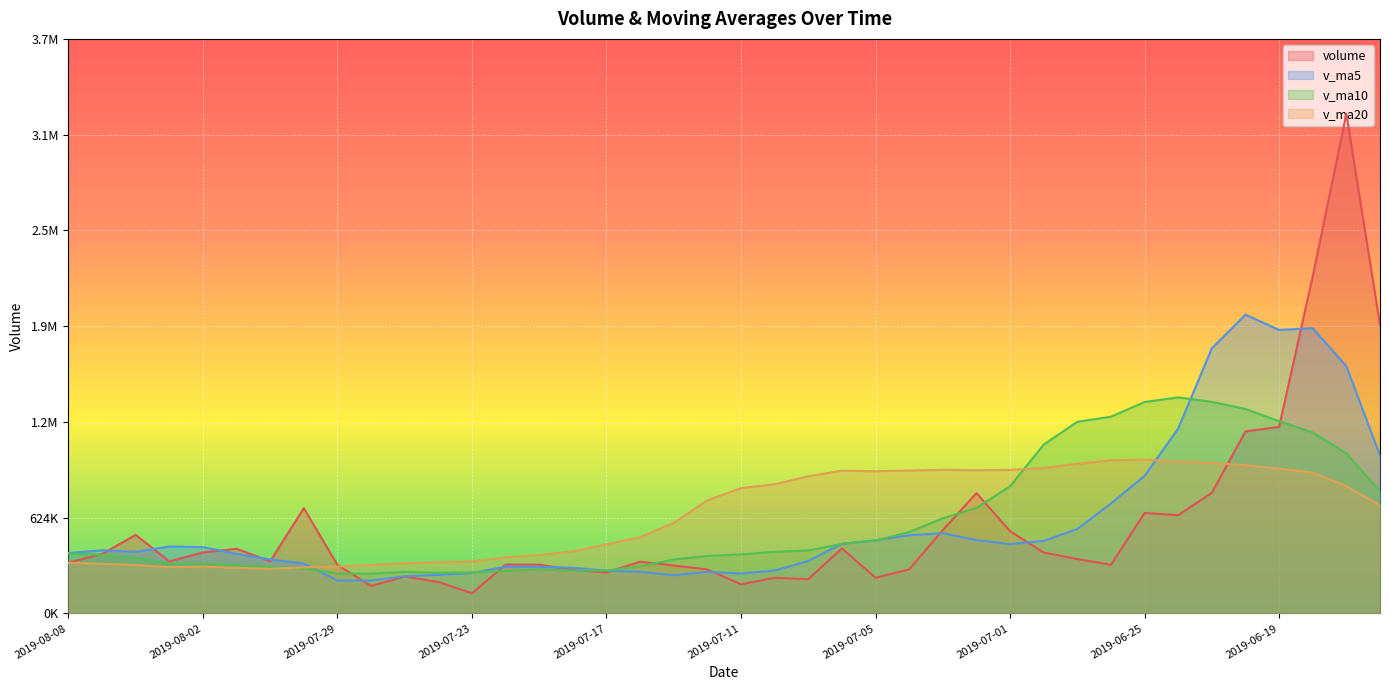

Where does the v_ma20 series first go above 737490?

2019-07-12